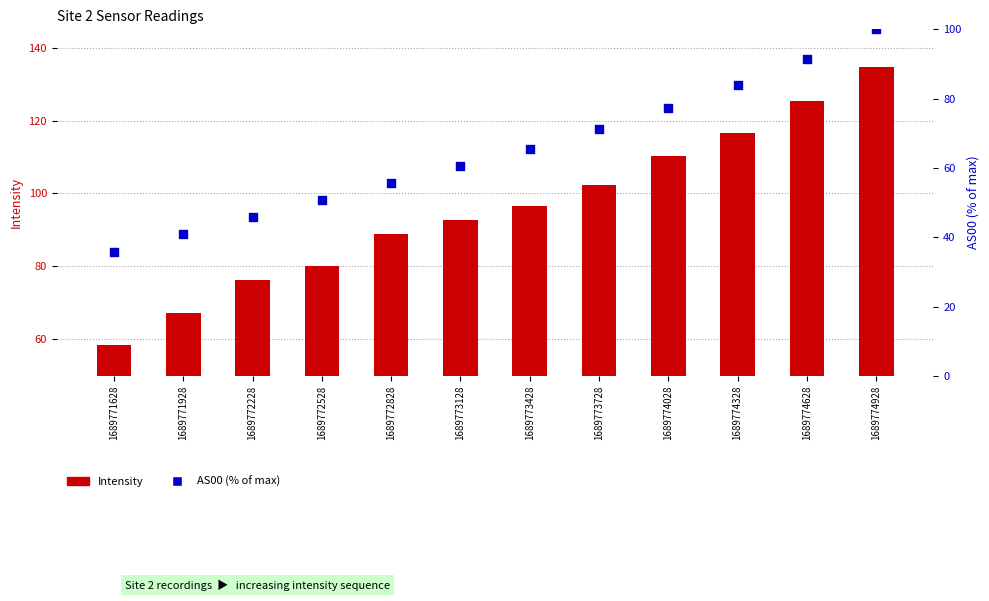

Which series reaches the maximum Y coordinate?

Intensity